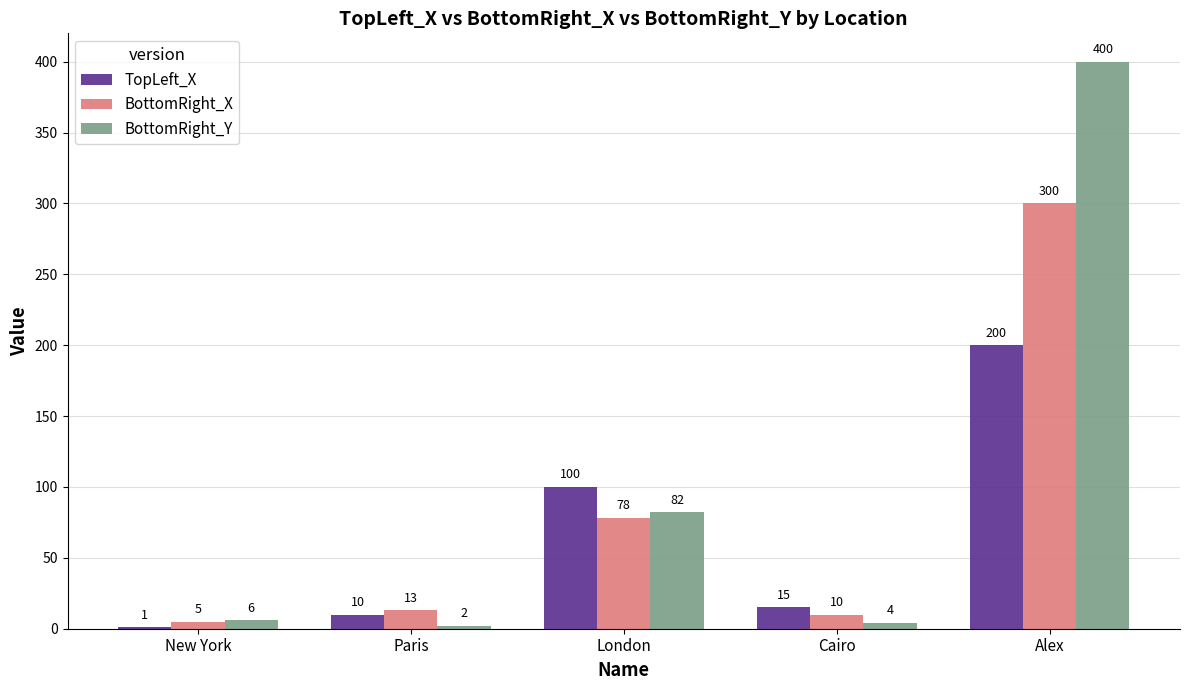

What is the spread (max minus min) of values at London?

22